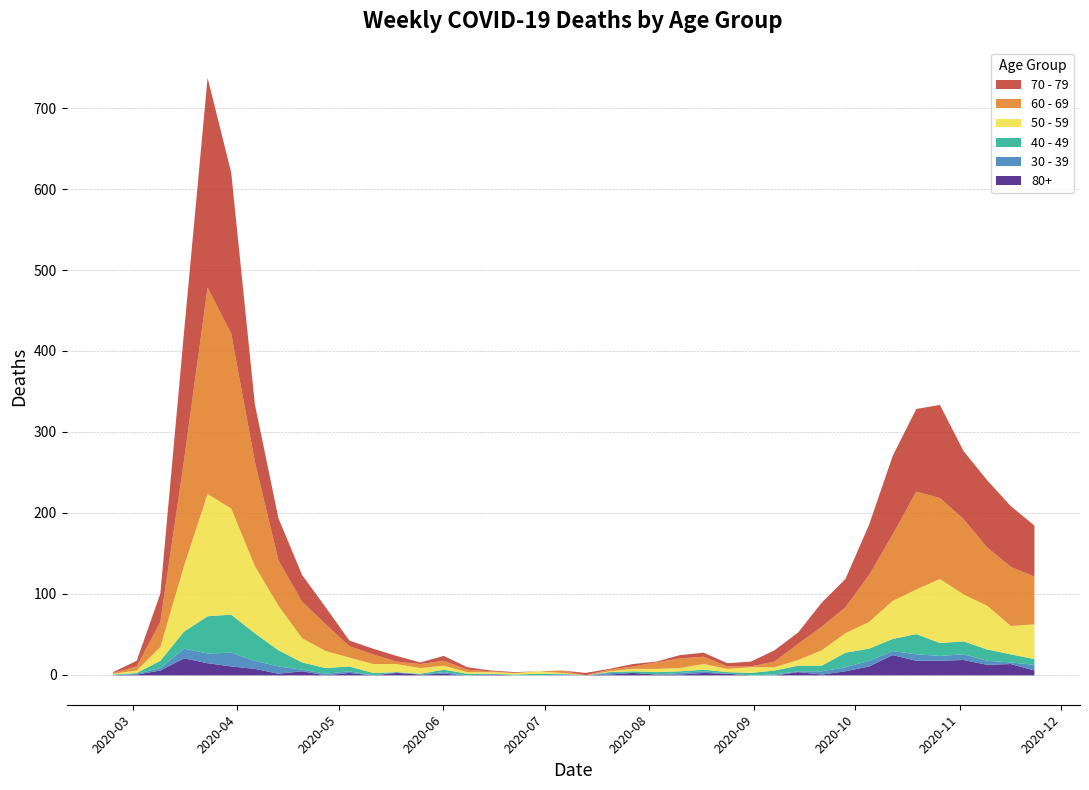

At which label is 60 - 69 closest to 127?

2020-04-06